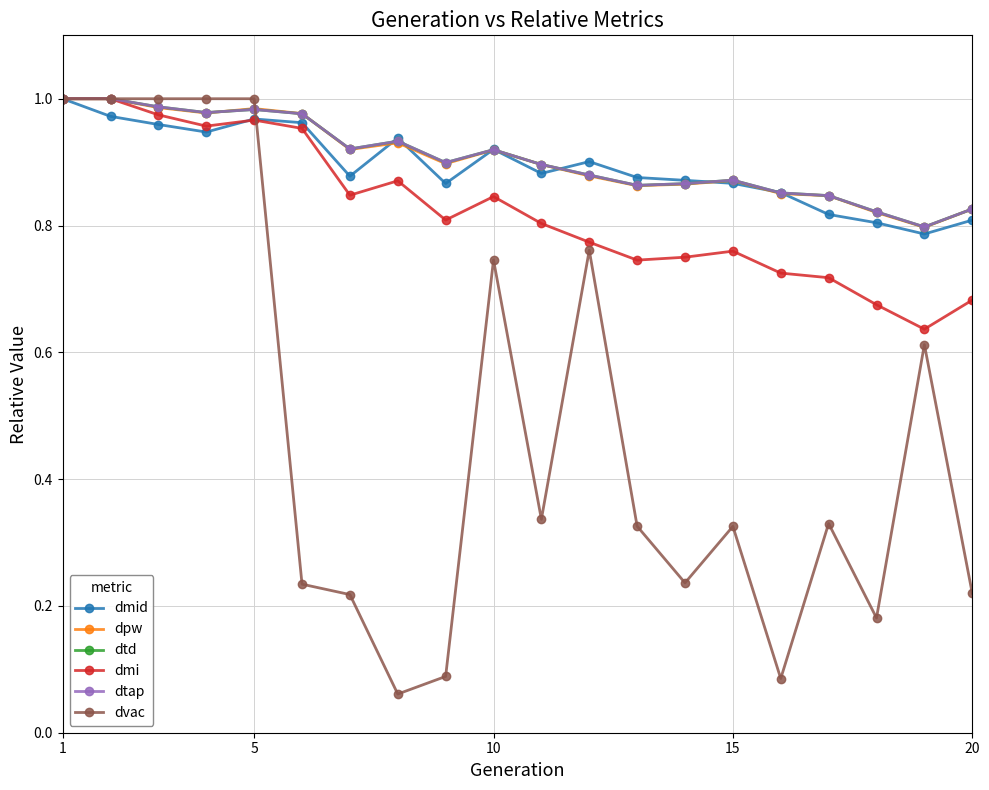

True or false: dmid and dtap cross at least once.

True